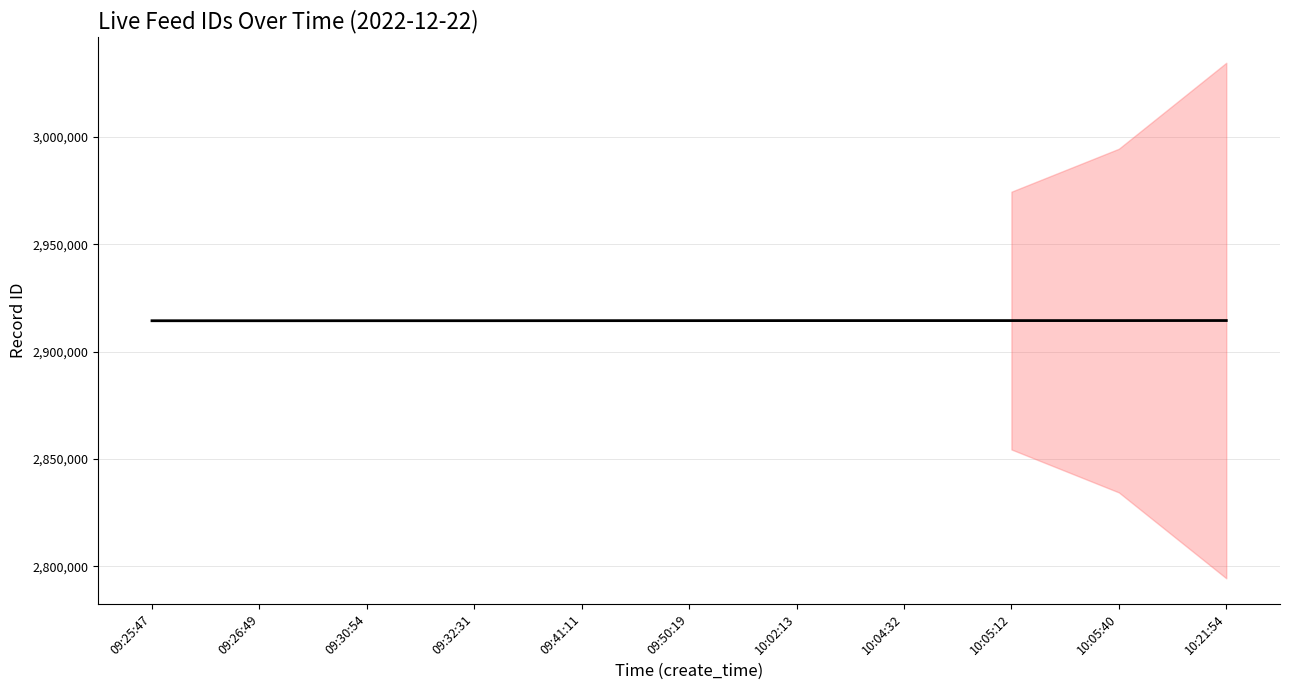

What is the smallest value displayed?

2914337